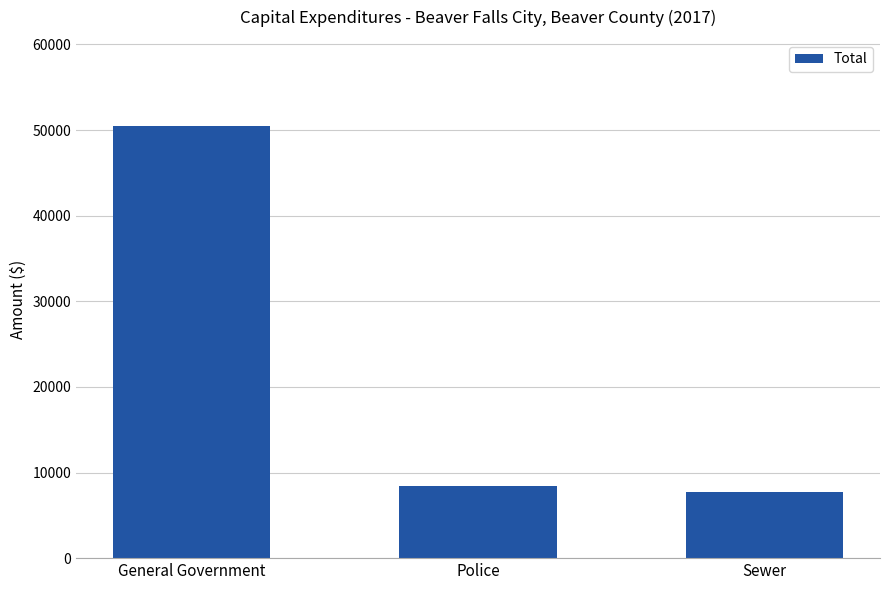

Reading left to right, extract all data points from this chart.

General Government=50440	Police=8405	Sewer=7749